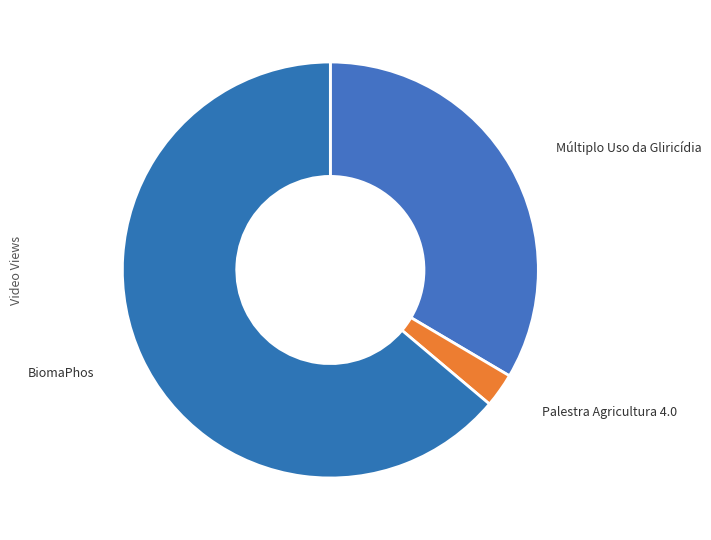

What is the largest slice in the pie chart?

BiomaPhos